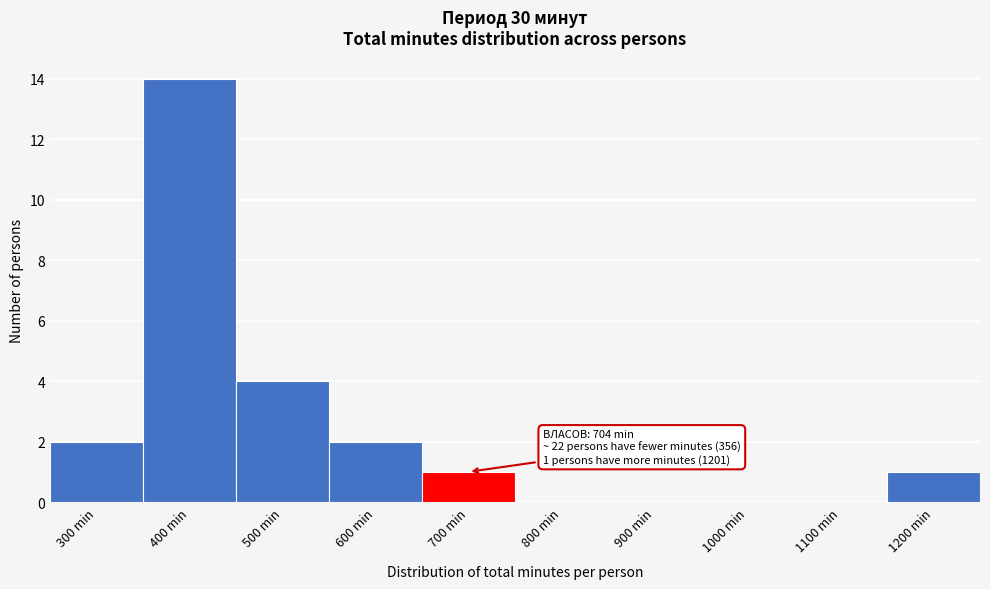

Reading right to left, what are all the values shown in this chart?

1200 min=1	1100 min=0	1000 min=0	900 min=0	800 min=0	700 min=1	600 min=2	500 min=4	400 min=14	300 min=2